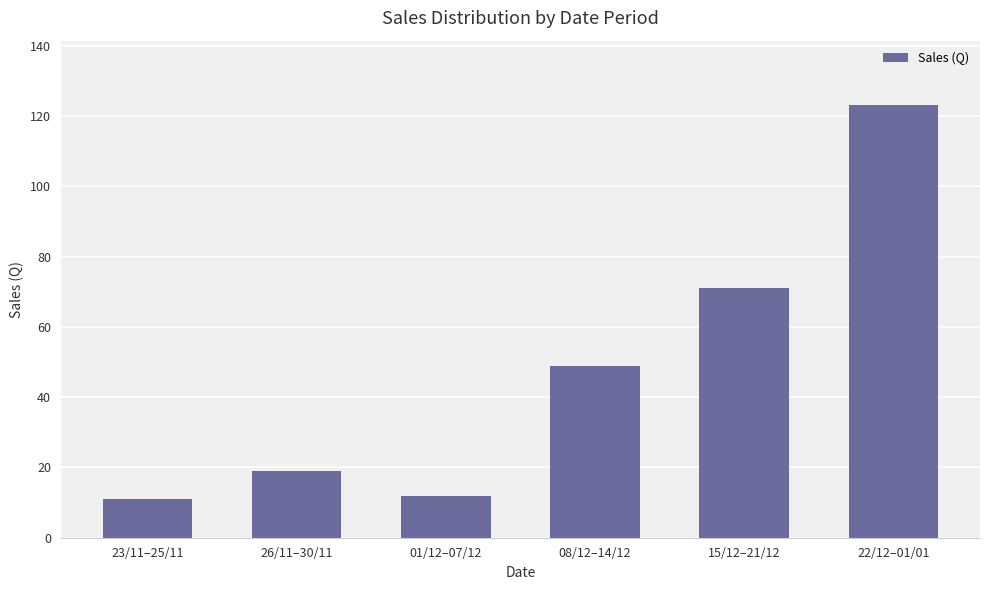

Approximately how many times larger is the value at 15/12–21/12 compared to 26/11–30/11?

3.7